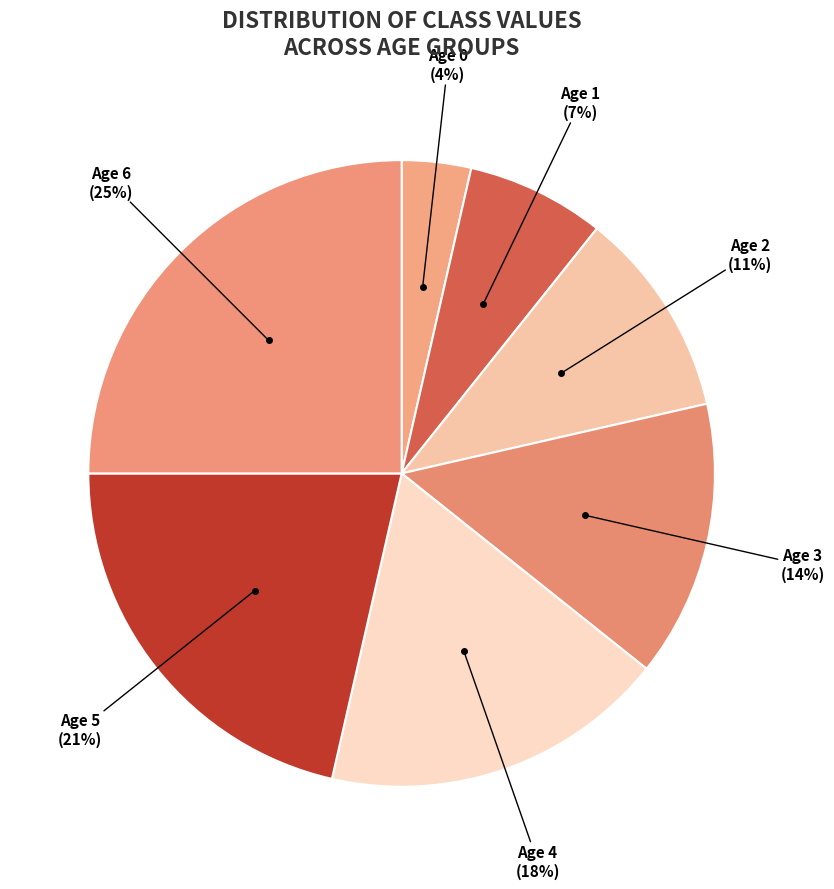

How many slices are in this pie chart?

7